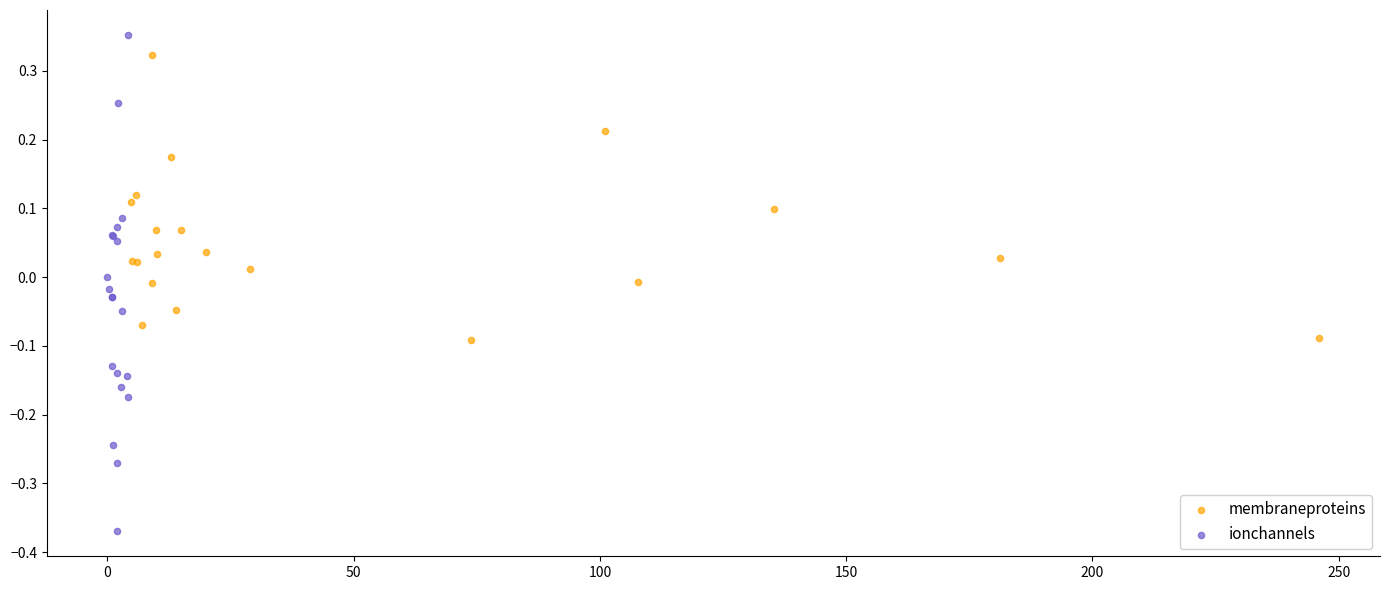

Which series contains the highest Y value?

ionchannels